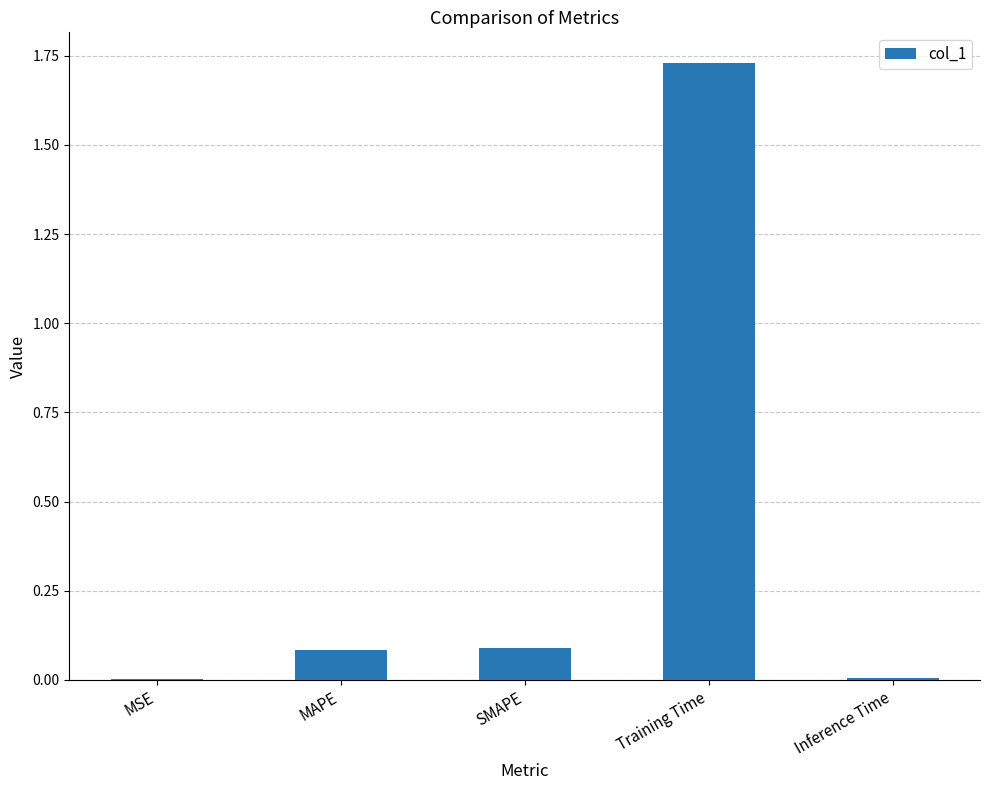

At which category does the chart reach its peak across all series?

Training Time